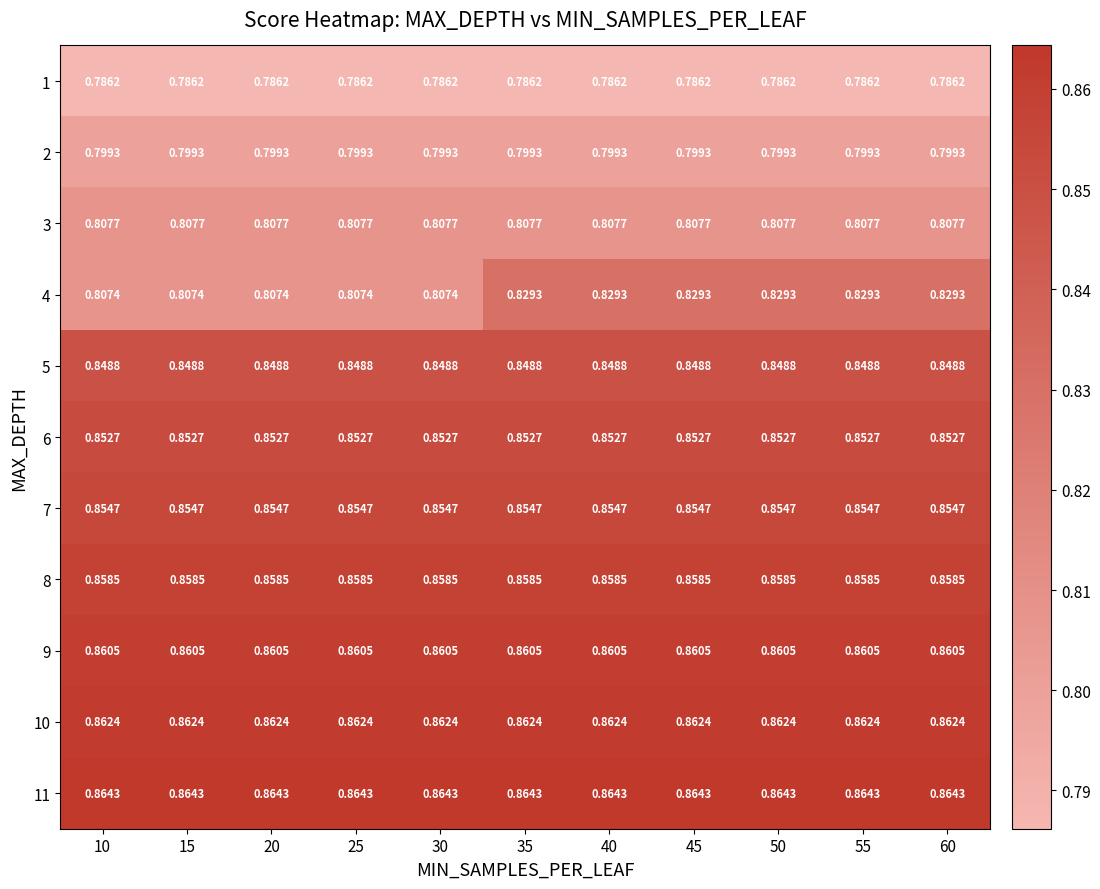

What is the spread (max minus min) of values at 55?

0.1